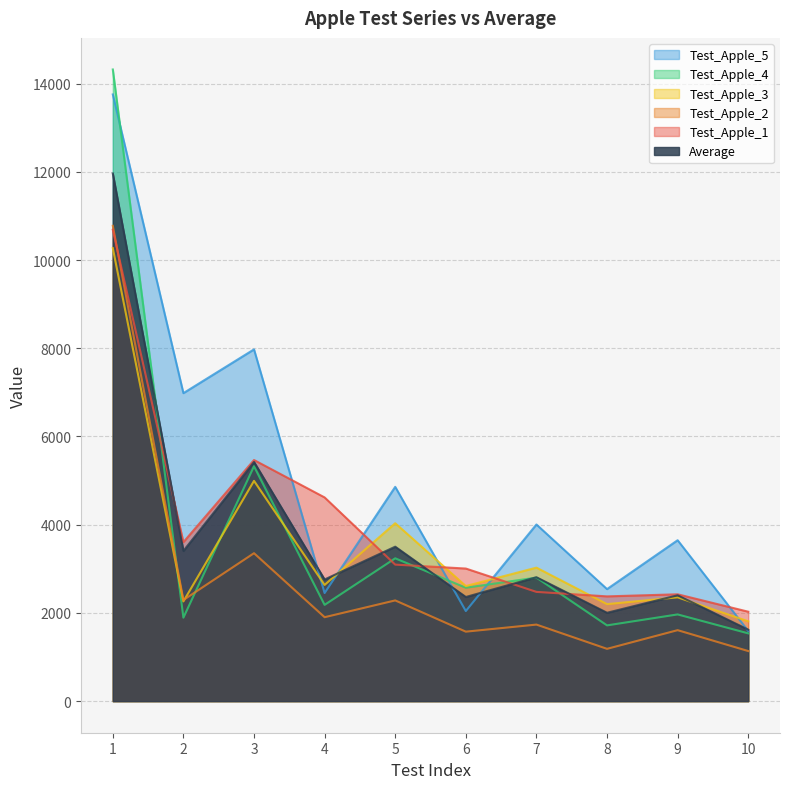

At which label does Average reach its minimum?

10